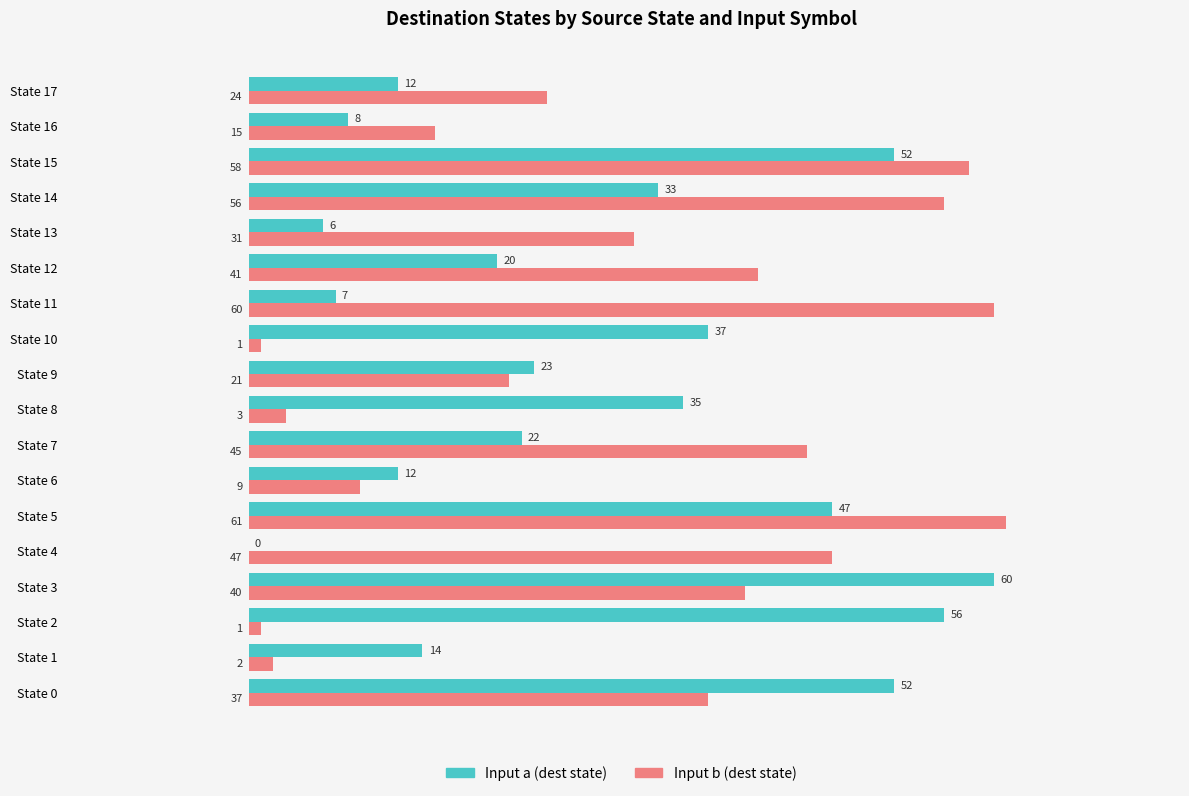

Between State 10 and State 17, which series saw the biggest shift?

Input a (dest state)